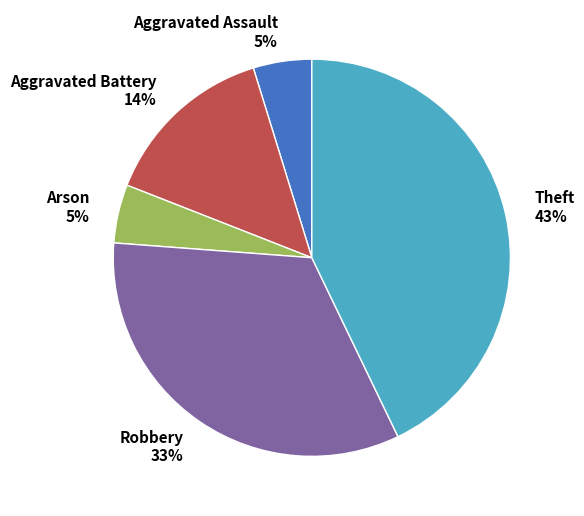

To the nearest percent, what is the difference between the largest and smallest slice percentages?

38%